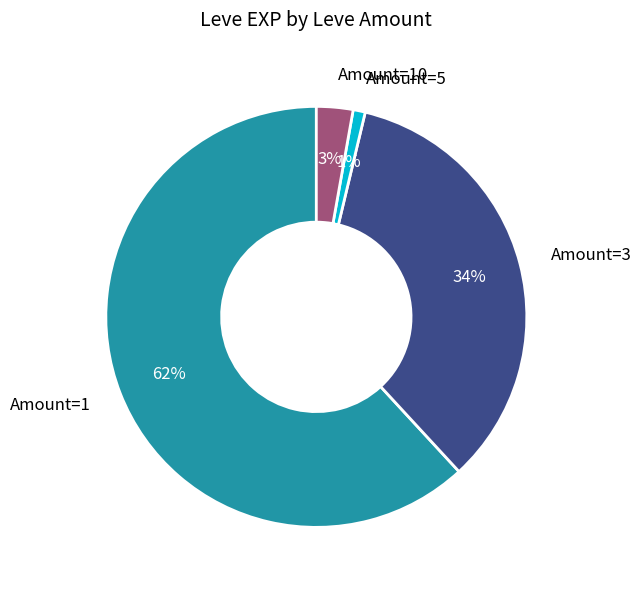

Is there any slice that represents more than half of the pie?

Yes